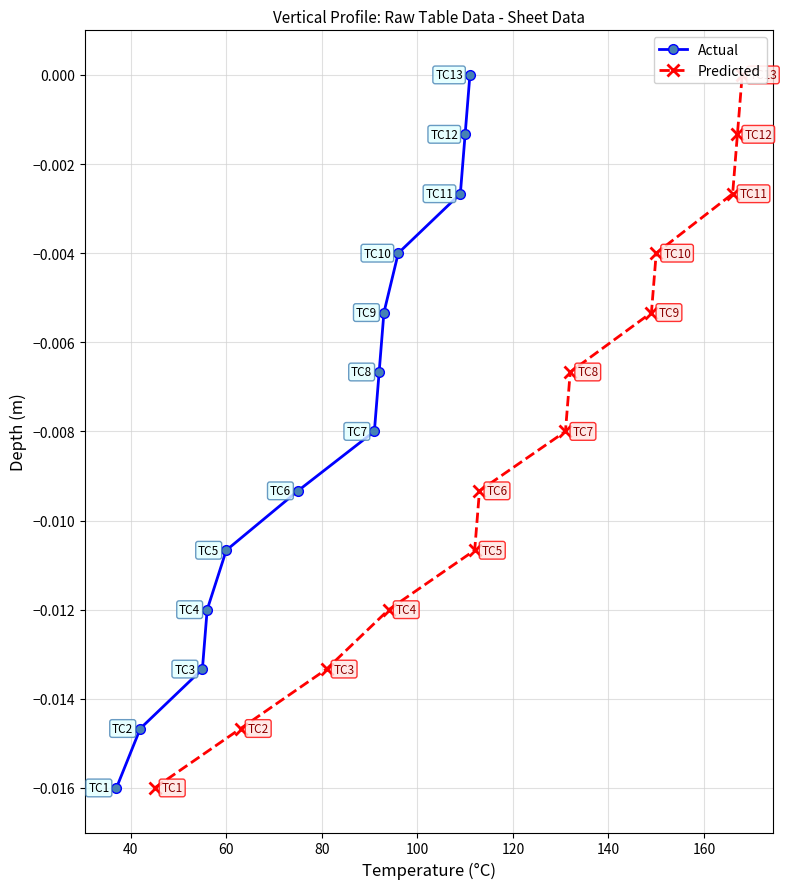

True or false: Actual has more than 1 interior local peaks.

False